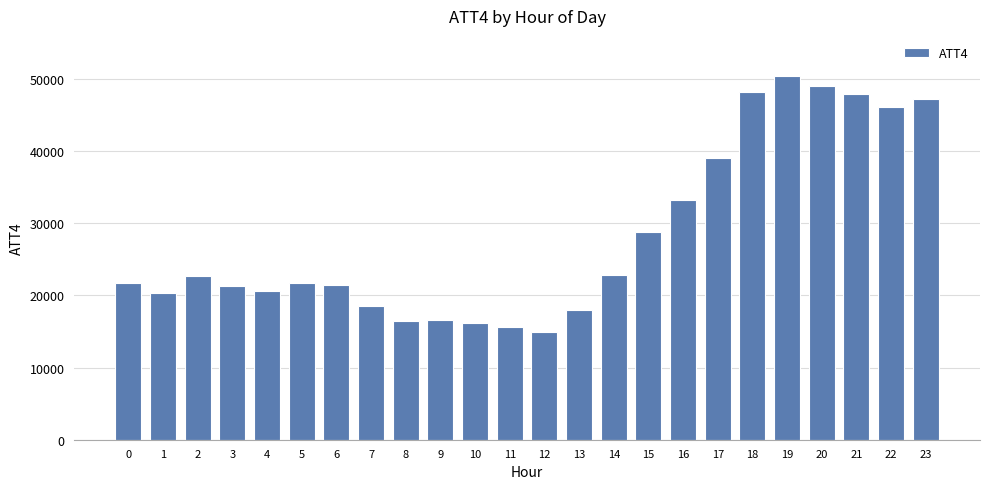

Count the number of data series in this chart.

1